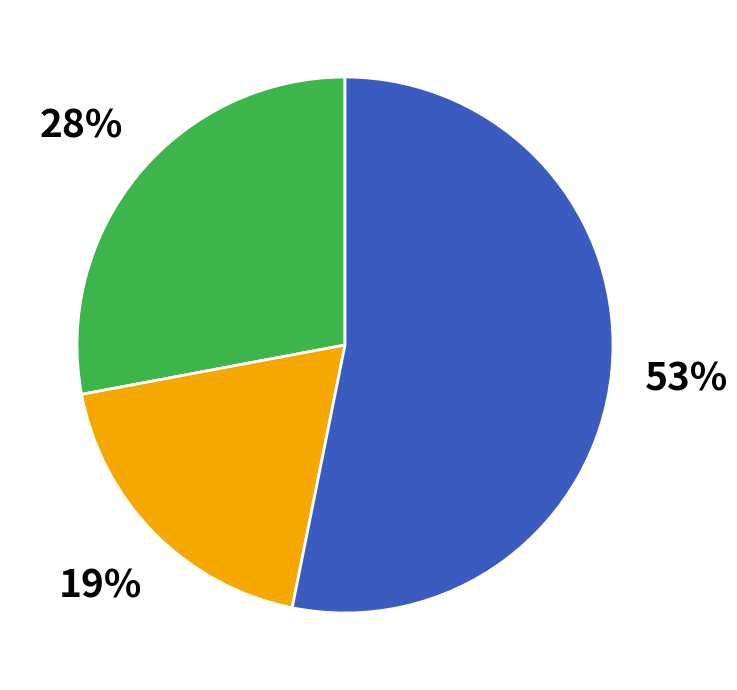

How many segments does this pie chart have?

3